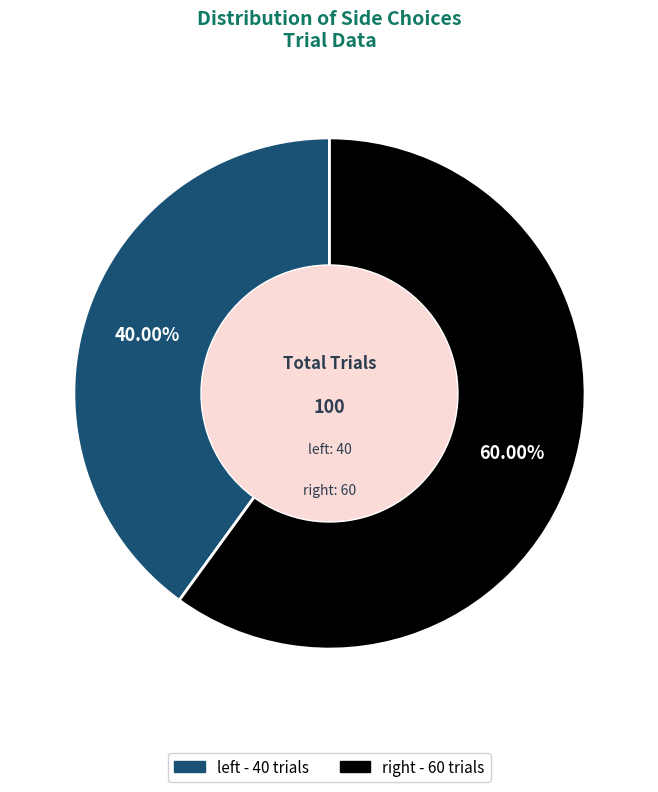

Count the number of slices in the pie.

2